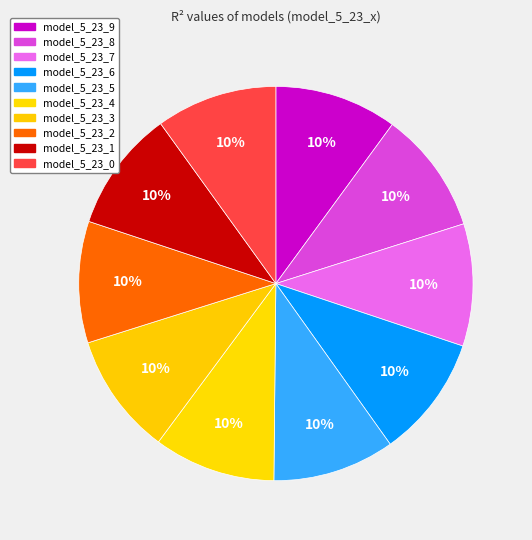

What portion of the pie excludes model_5_23_6?

90.0%